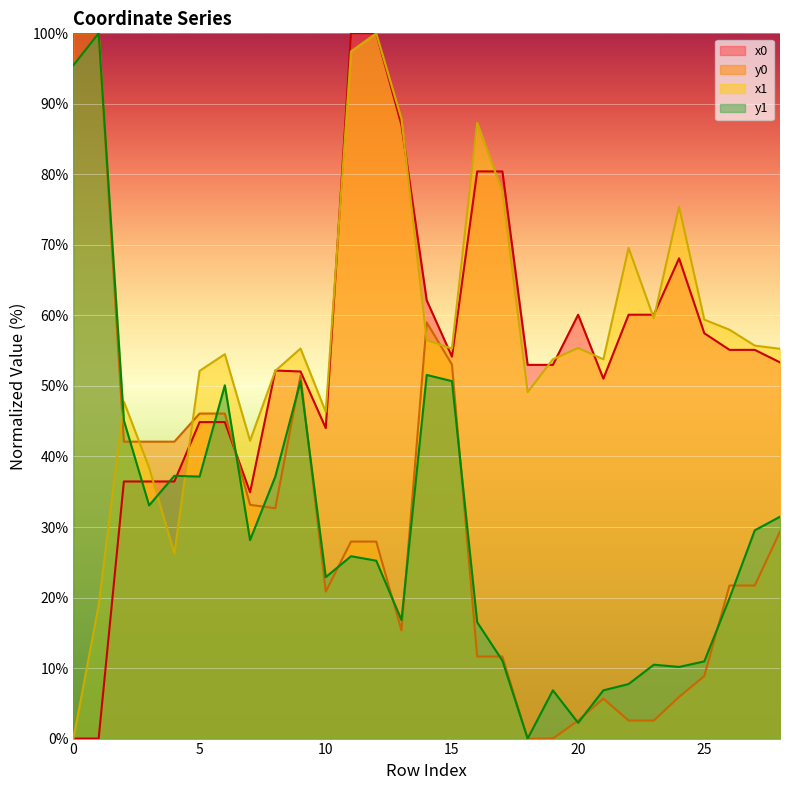

Is it true that x1 equals 146.8 at 13?

False